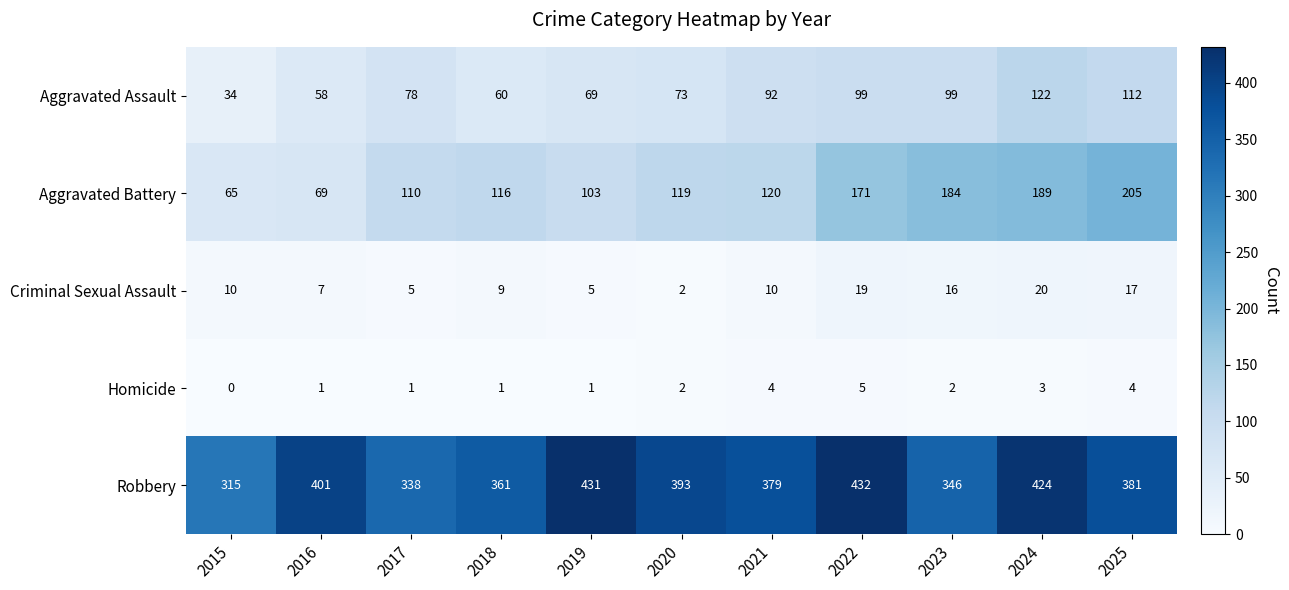

What is the average value of the Aggravated Assault series?

81